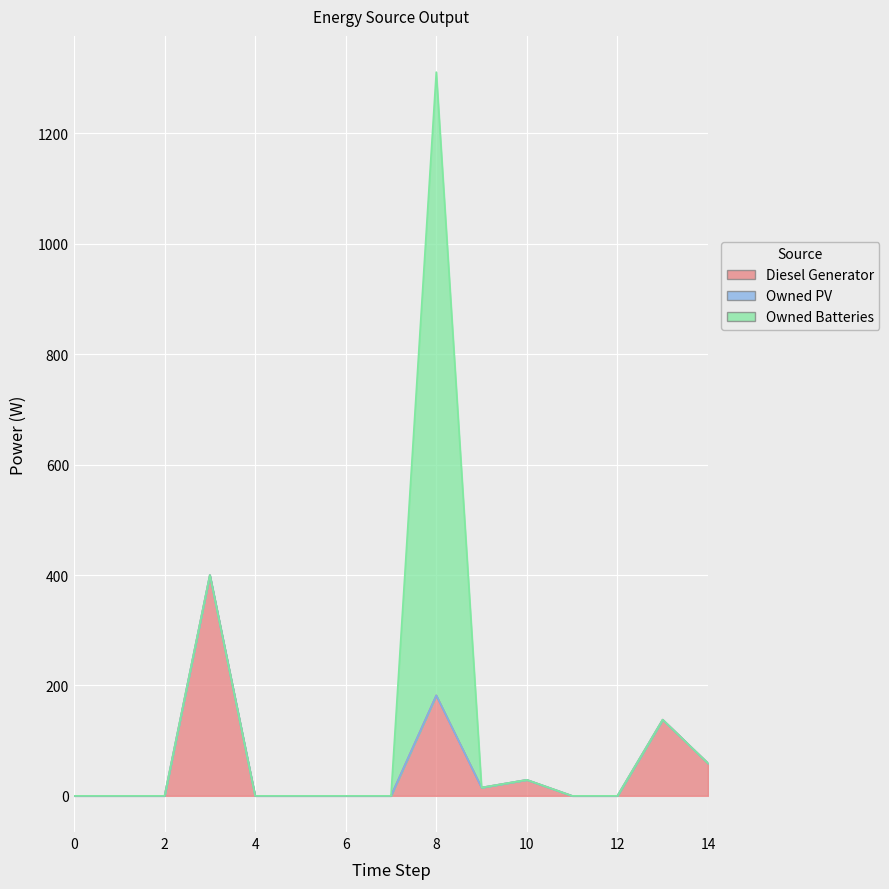

At which category does Diesel Generator reach its first local valley?

9